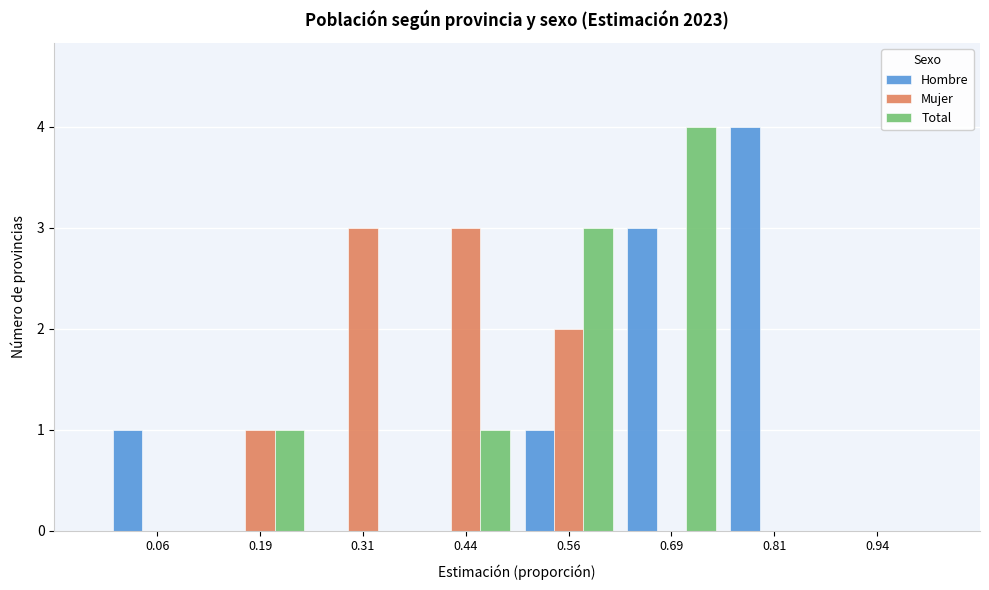

Reading left to right, transcribe this chart: for each range on the x-axis, give the height of each series' bar. Neither the bar edges nor the heights are printed on the chart, so give them approximately, as read against the axes.

0.000 to 0.125: Hombre=1	Mujer=0	Total=0
0.125 to 0.250: Hombre=0	Mujer=1	Total=1
0.250 to 0.375: Hombre=0	Mujer=3	Total=0
0.375 to 0.500: Hombre=0	Mujer=3	Total=1
0.500 to 0.625: Hombre=1	Mujer=2	Total=3
0.625 to 0.750: Hombre=3	Mujer=0	Total=4
0.750 to 0.875: Hombre=4	Mujer=0	Total=0
0.875 to 1.000: Hombre=0	Mujer=0	Total=0